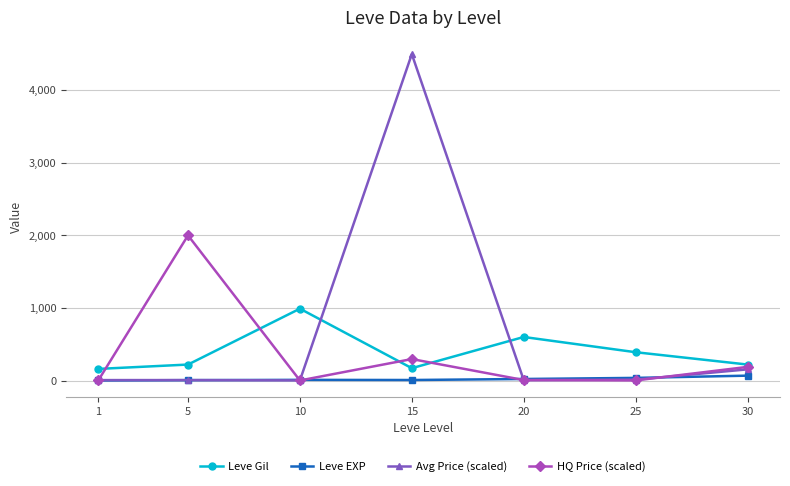

In Leve Gil, how many points are higher than both neighbors (excluding endpoints)?

2